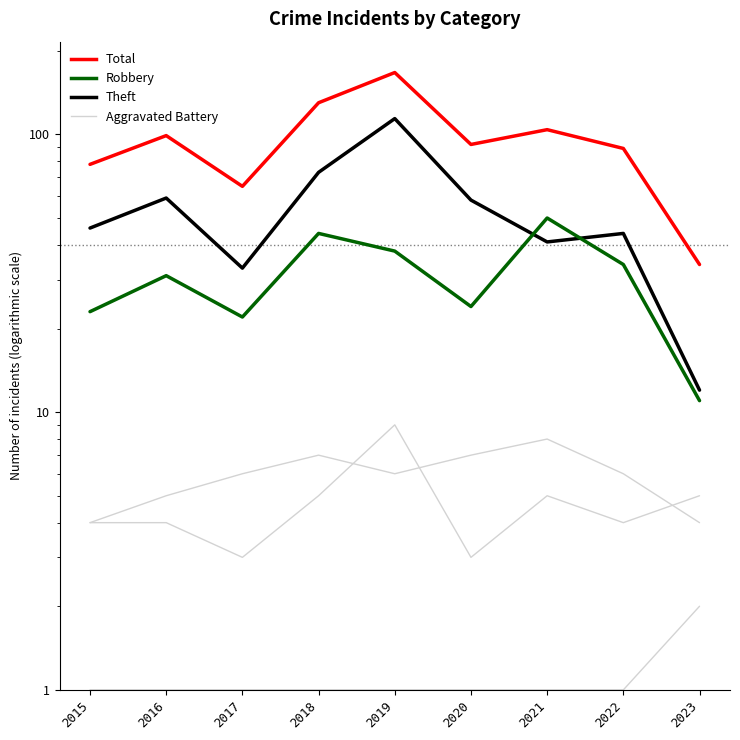

Does the chart have visible grid lines?

No